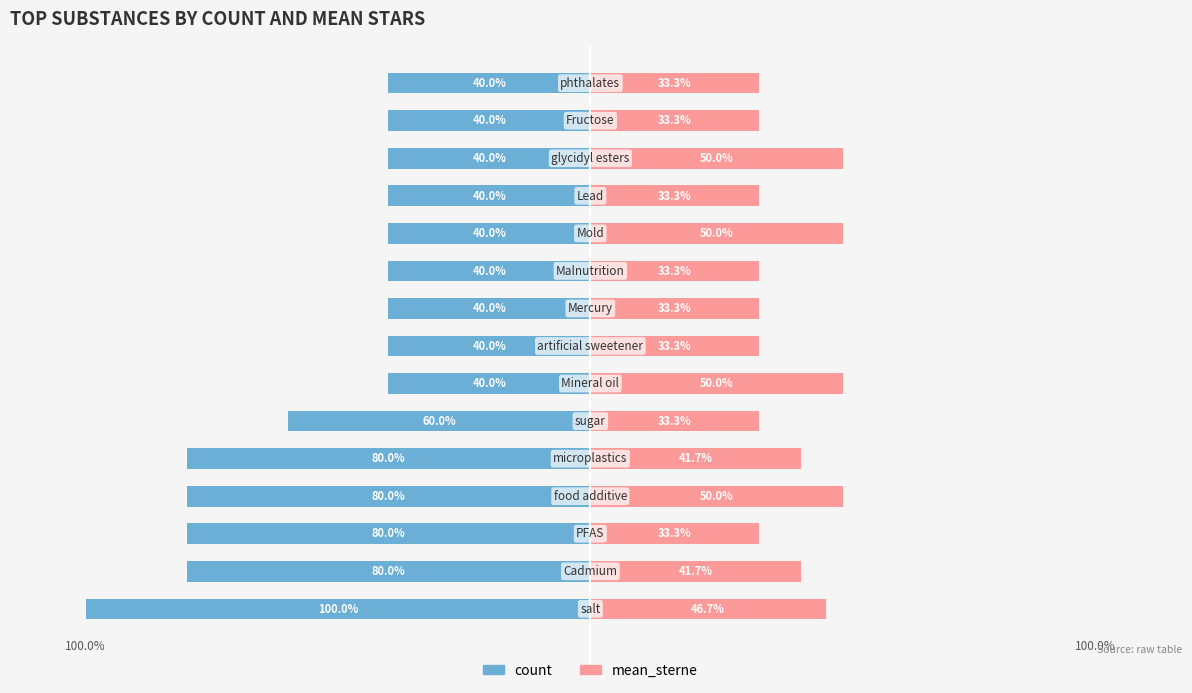

Which series has the largest range (max minus min)?

count